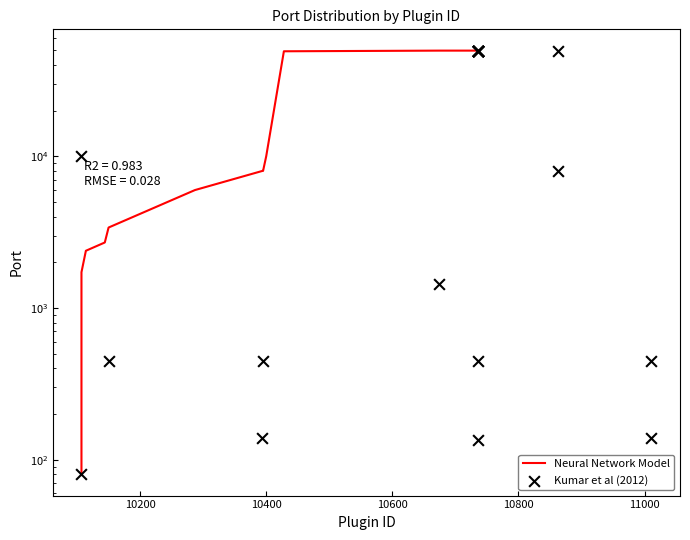

Which series reaches the maximum Y coordinate?

Kumar et al (2012)